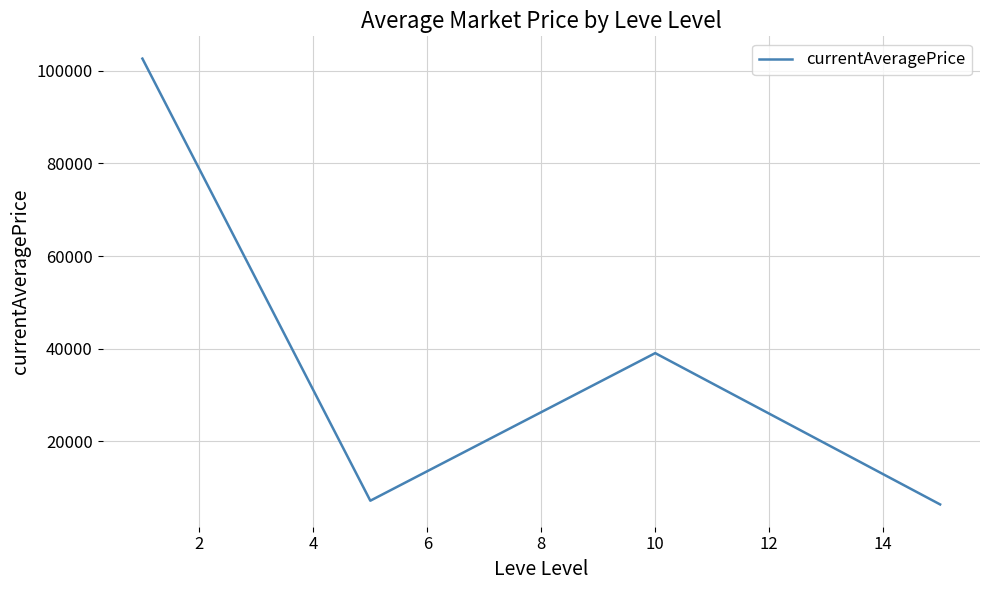

How many distinct data groups are displayed?

1